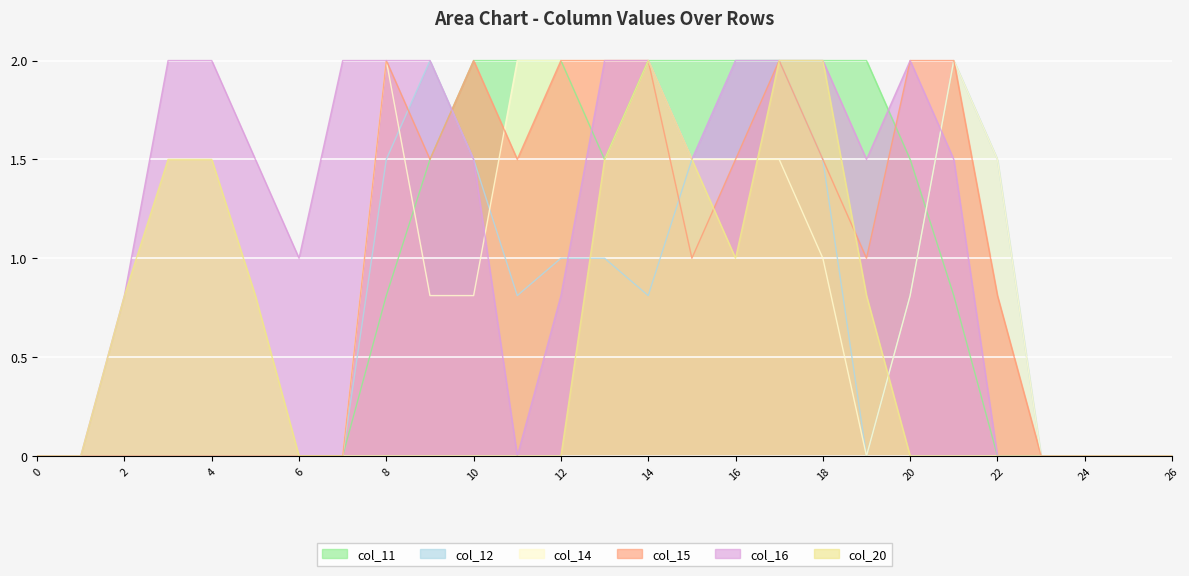

Reading left to right, what are all the values shown in this chart?

col_11: 0.0	0.0	0.0	0.0	0.0	0.0	0.0	0.0	0.8	1.5	2.0	2.0	2.0	1.5	2.0	2.0	2.0	2.0	2.0	2.0	1.5	0.8	0.0	0.0	0.0	0.0	0.0
col_12: 0.0	0.0	0.0	0.0	0.0	0.0	0.0	0.0	1.5	2.0	1.5	0.8	1.0	1.0	0.8	1.5	2.0	2.0	1.5	0.0	0.8	2.0	1.5	0.0	0.0	0.0	0.0
col_14: 0.0	0.0	0.0	0.0	0.0	0.0	0.0	0.0	2.0	0.8	0.8	2.0	2.0	2.0	2.0	1.5	1.5	1.5	1.0	0.0	0.8	2.0	1.5	0.0	0.0	0.0	0.0
col_15: 0.0	0.0	0.0	0.0	0.0	0.0	0.0	0.0	2.0	1.5	2.0	1.5	2.0	2.0	2.0	1.0	1.5	2.0	1.5	1.0	2.0	2.0	0.8	0.0	0.0	0.0	0.0
col_16: 0.0	0.0	0.8	2.0	2.0	1.5	1.0	2.0	2.0	2.0	1.5	0.0	0.8	2.0	2.0	1.5	2.0	2.0	2.0	1.5	2.0	1.5	0.0	0.0	0.0	0.0	0.0
col_20: 0.0	0.0	0.8	1.5	1.5	0.8	0.0	0.0	0.0	0.0	0.0	0.0	0.0	1.5	2.0	1.5	1.0	2.0	2.0	0.8	0.0	0.0	0.0	0.0	0.0	0.0	0.0